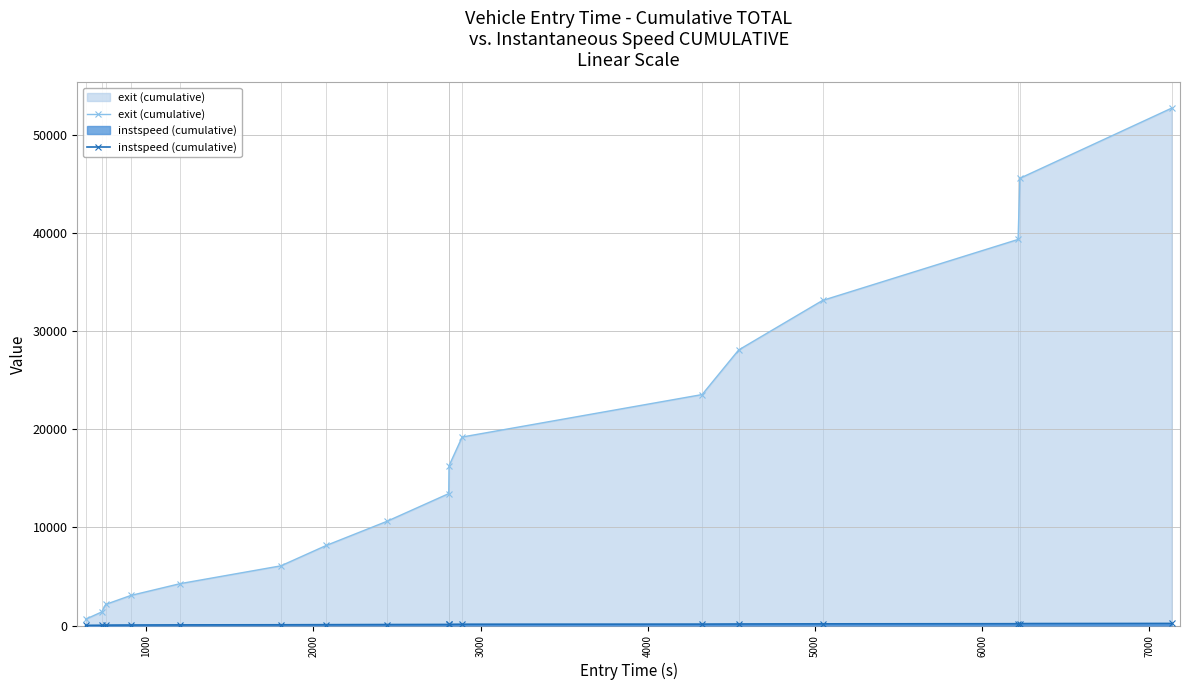

What is the value of the exit (cumulative) point at the 7th from the left?

8171.1